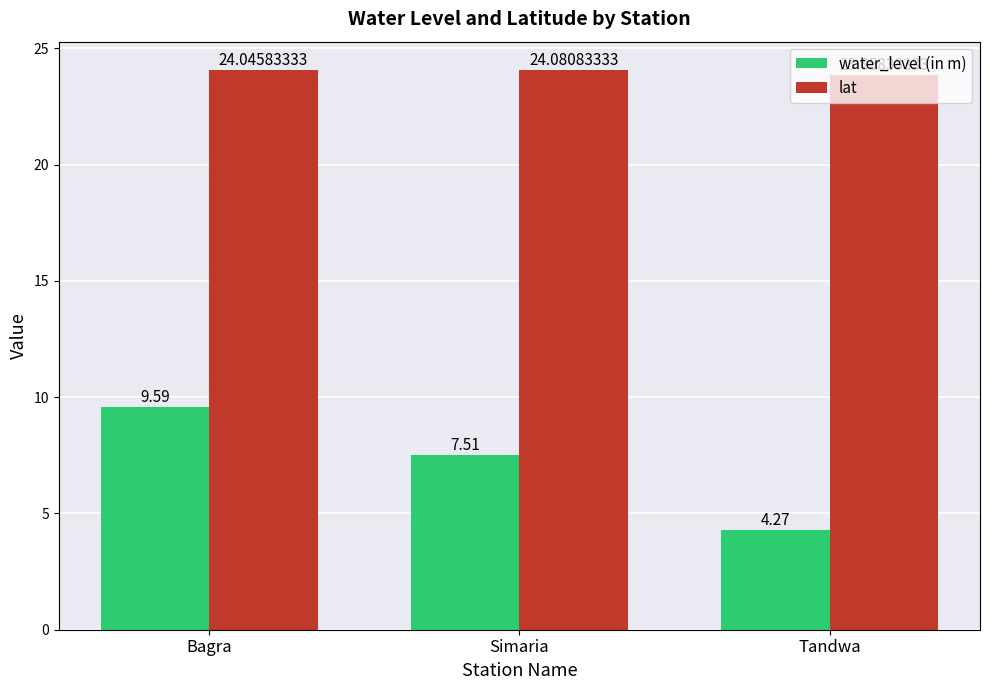

What position from the left is Bagra?

1